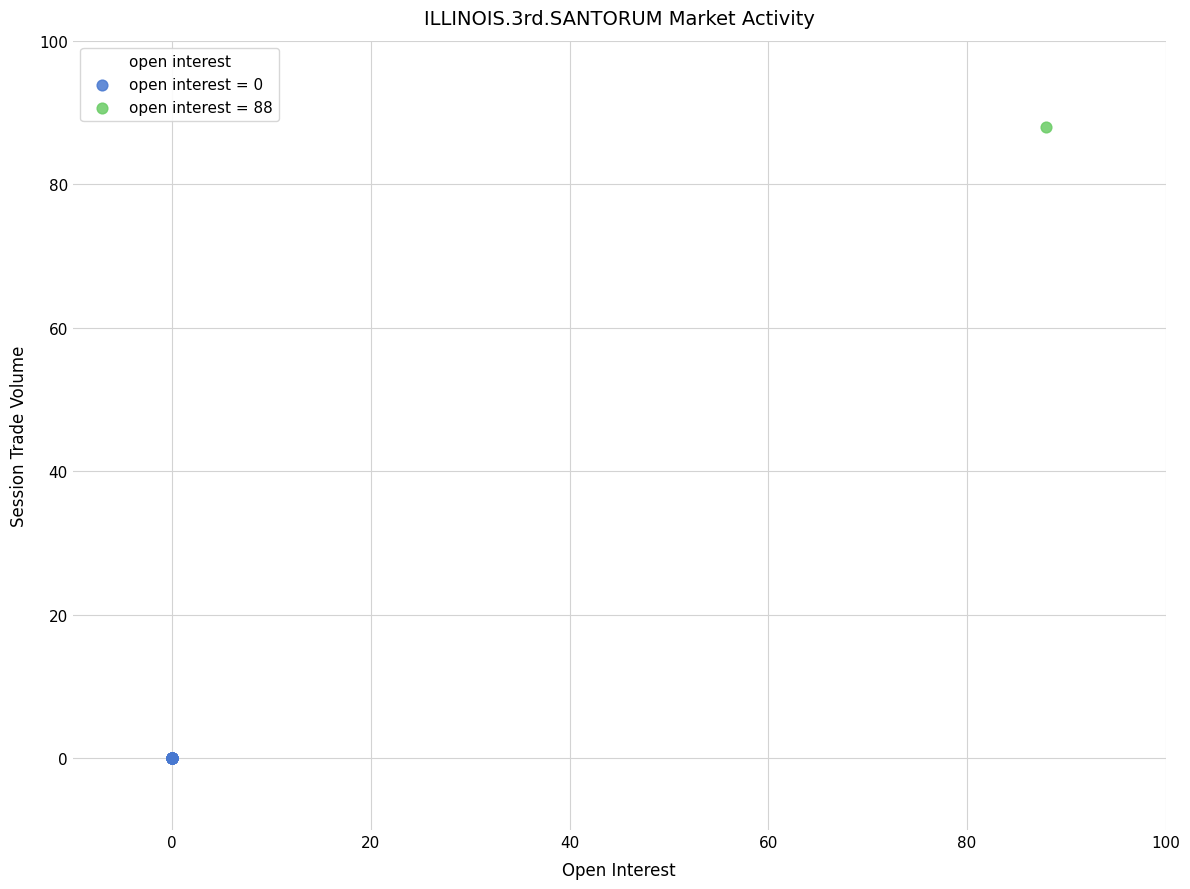

Which series contains the highest Y value?

open interest = 88